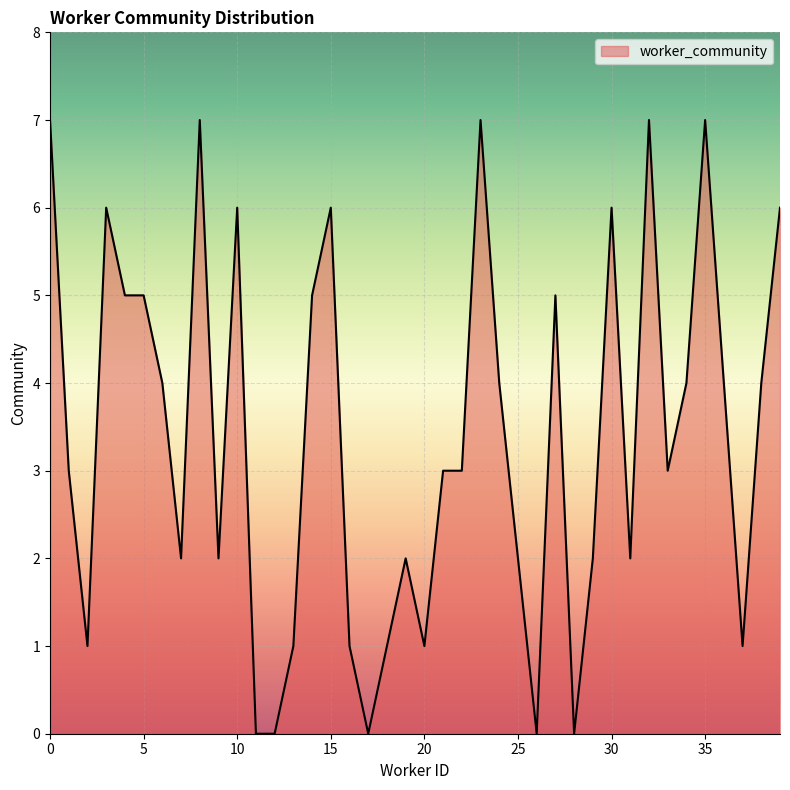

What is the difference between the maximum and minimum values?

7